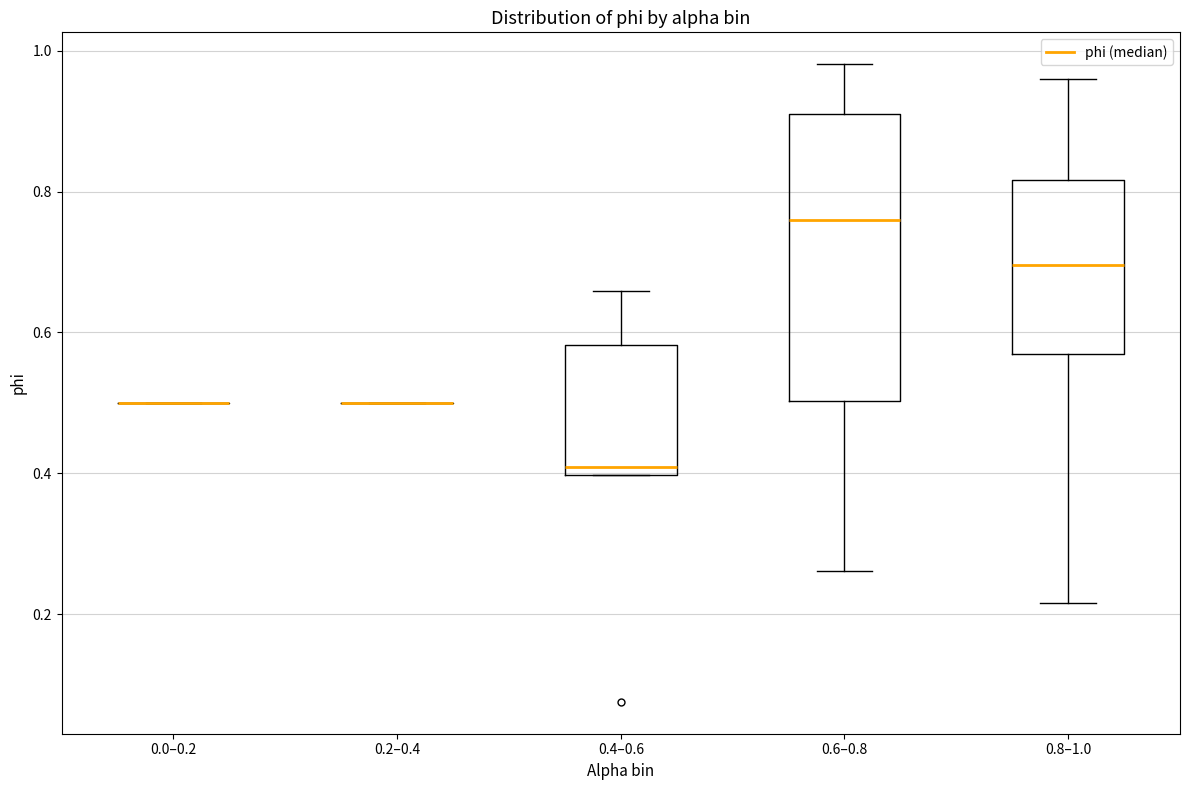

Reading left to right, transcribe this box plot: for each box, give where its median line is, the range the box spans, and where its two whiskers end, as read against the y-axis. The values are not printed on the chart, so give them approximately, as read against the axis.

0.0–0.2: box collapsed to a line at 0.50, whiskers 0.50 to 0.50
0.2–0.4: box collapsed to a line at 0.50, whiskers 0.50 to 0.50
0.4–0.6: median 0.40 (just above the box's lower edge), box 0.40 to 0.58, whiskers 0.40 to 0.66
0.6–0.8: median 0.76, box 0.50 to 0.92, whiskers 0.26 to 0.98
0.8–1.0: median 0.70, box 0.56 to 0.82, whiskers 0.22 to 0.96